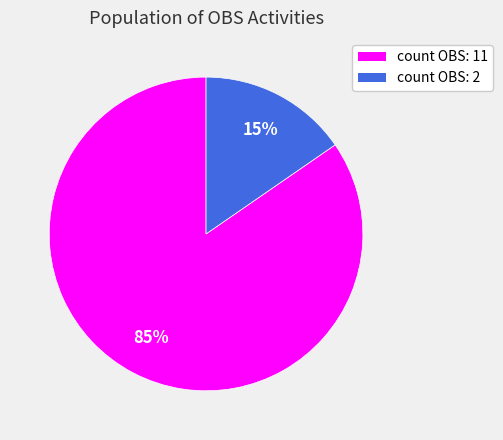

Does any single category account for the majority?

Yes